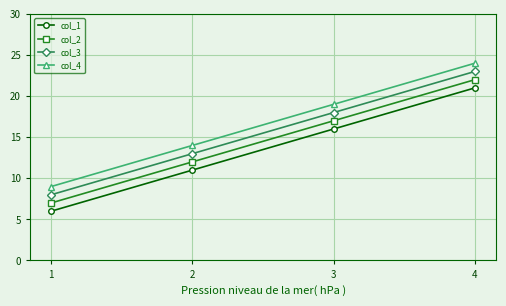

Reading left to right, transcribe all the data shown in this chart.

col_1: 6	11	16	21
col_2: 7	12	17	22
col_3: 8	13	18	23
col_4: 9	14	19	24